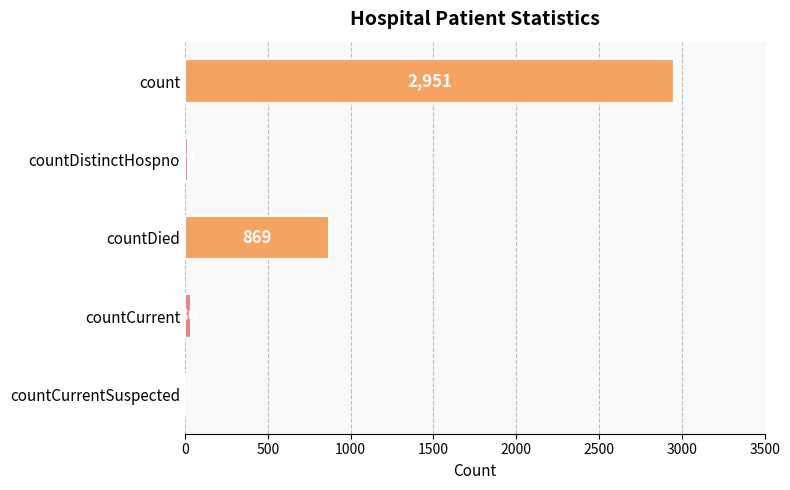

The chart shows a value of 2951 at count. True or false?

True